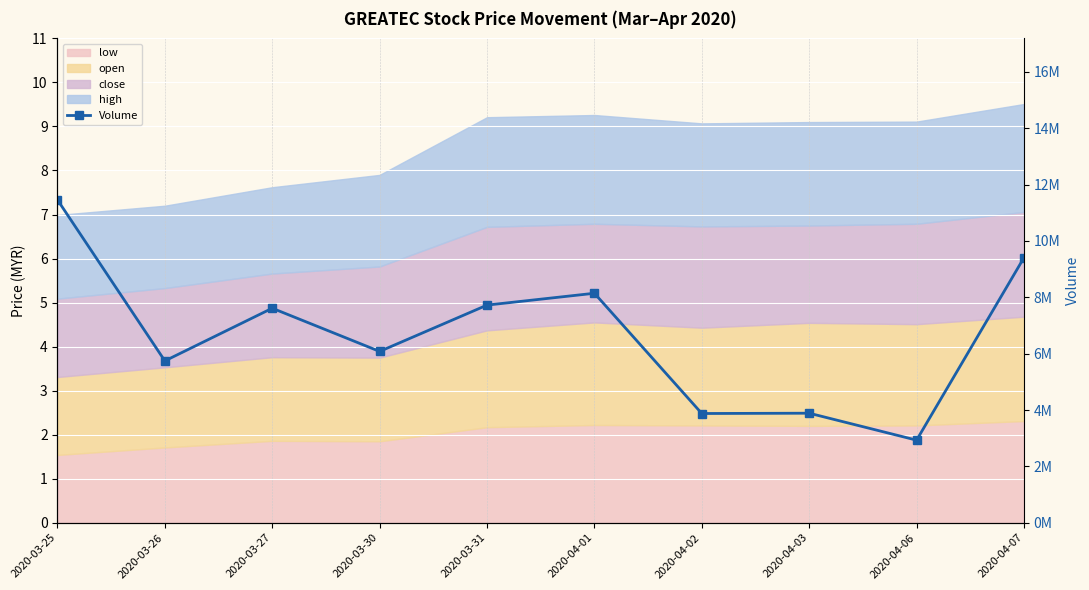

Reading left to right, transcribe all the data shown in this chart.

2020-03-25=11460400	2020-03-26=5744100	2020-03-27=7613600	2020-03-30=6080300	2020-03-31=7724500	2020-04-01=8144700	2020-04-02=3876500	2020-04-03=3887400	2020-04-06=2930800	2020-04-07=9408400